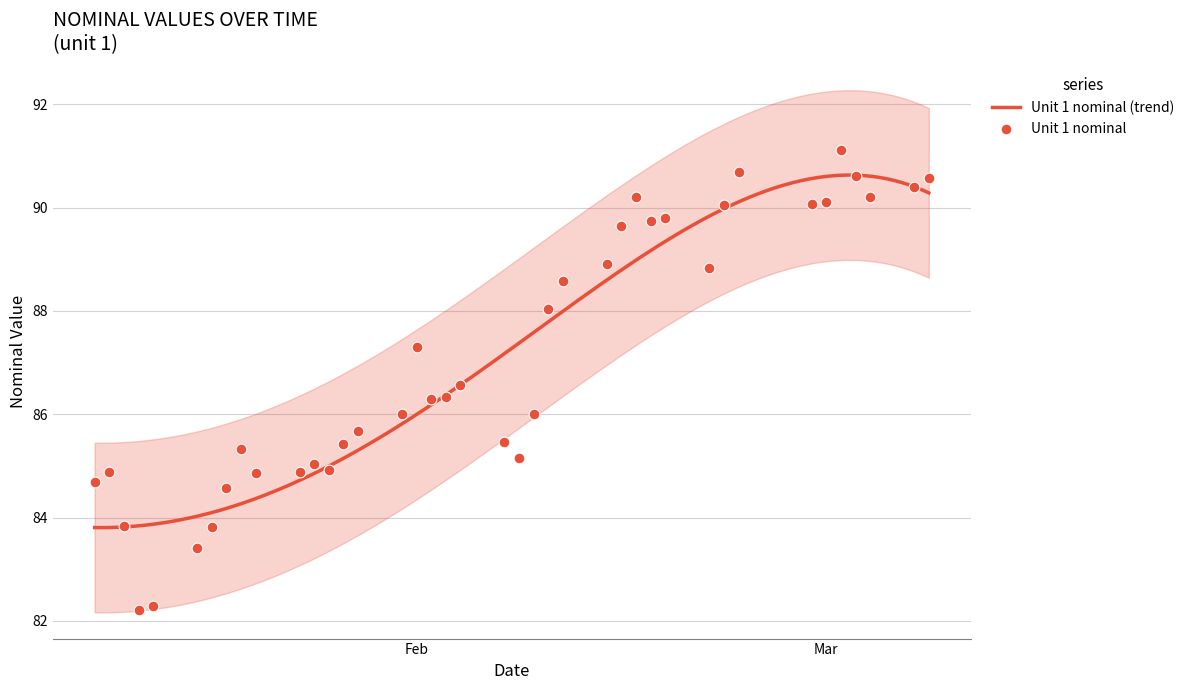

What is the change in value from 2023-01-14 to 2023-01-31?

+3.7